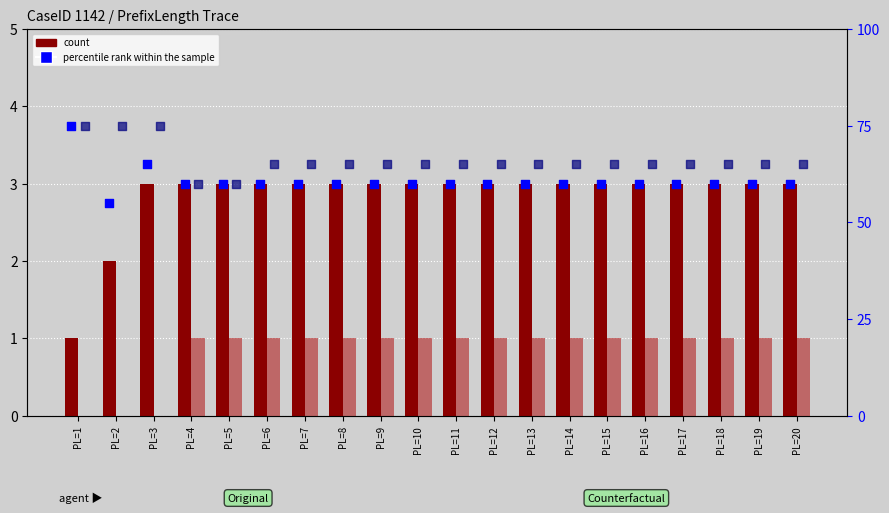

At how many categories does at least one series exceed 22?

20